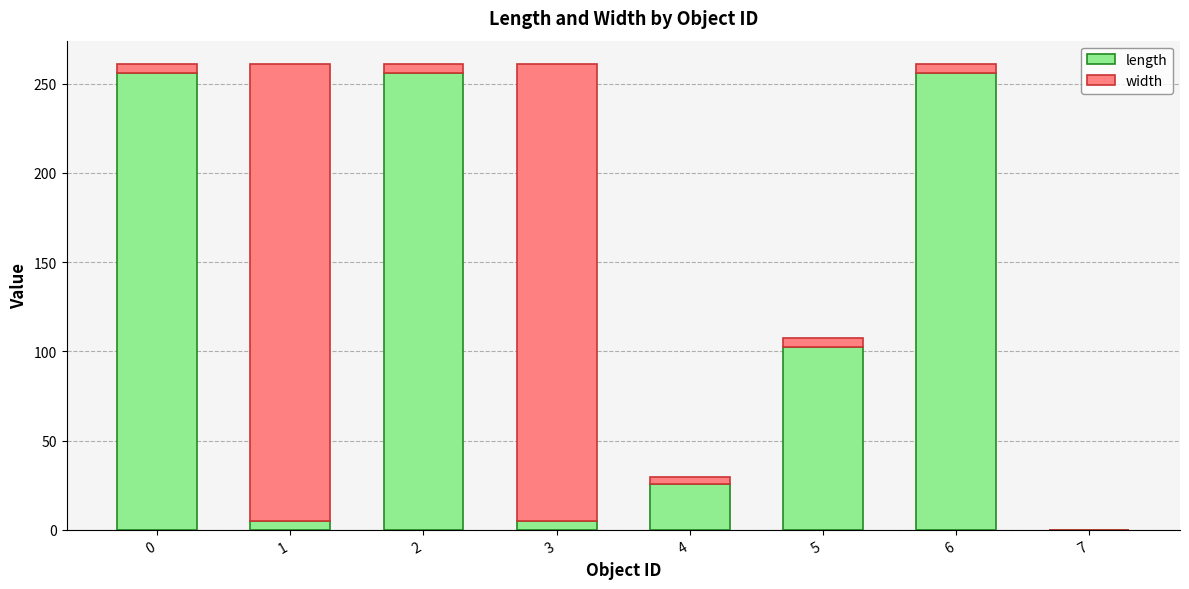

Are the bars grouped side by side (vs. stacked)?

No